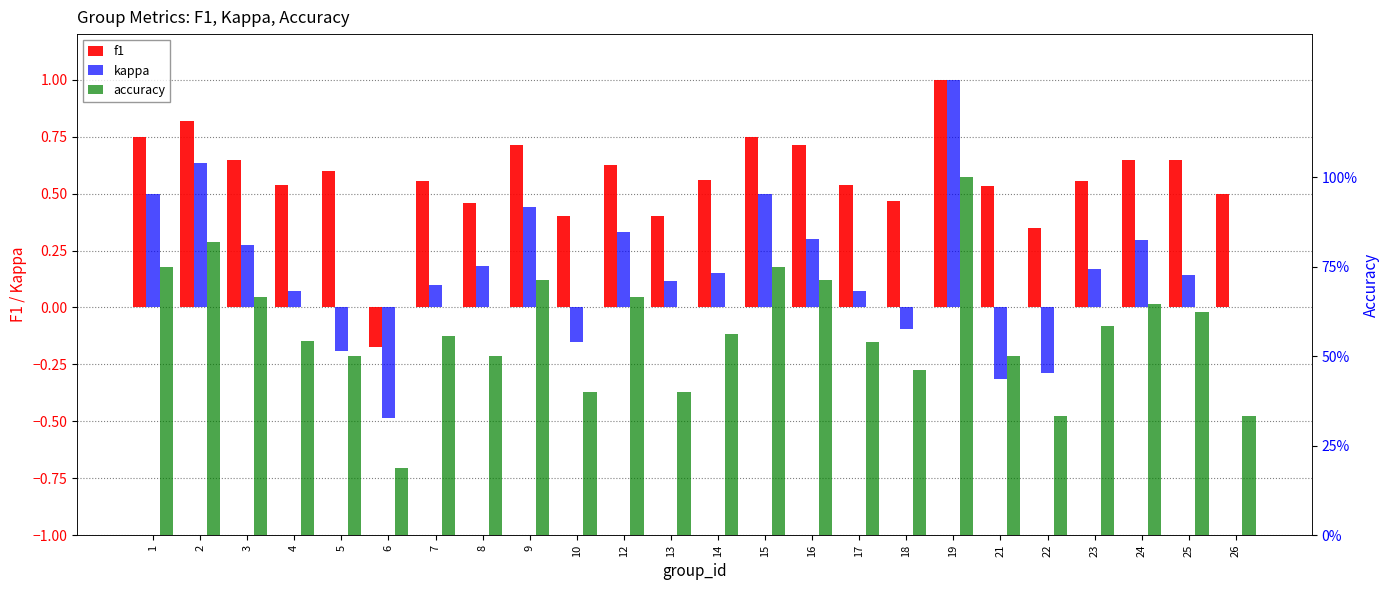

At 9, list the series in order from smallest to largest.

kappa, f1, accuracy